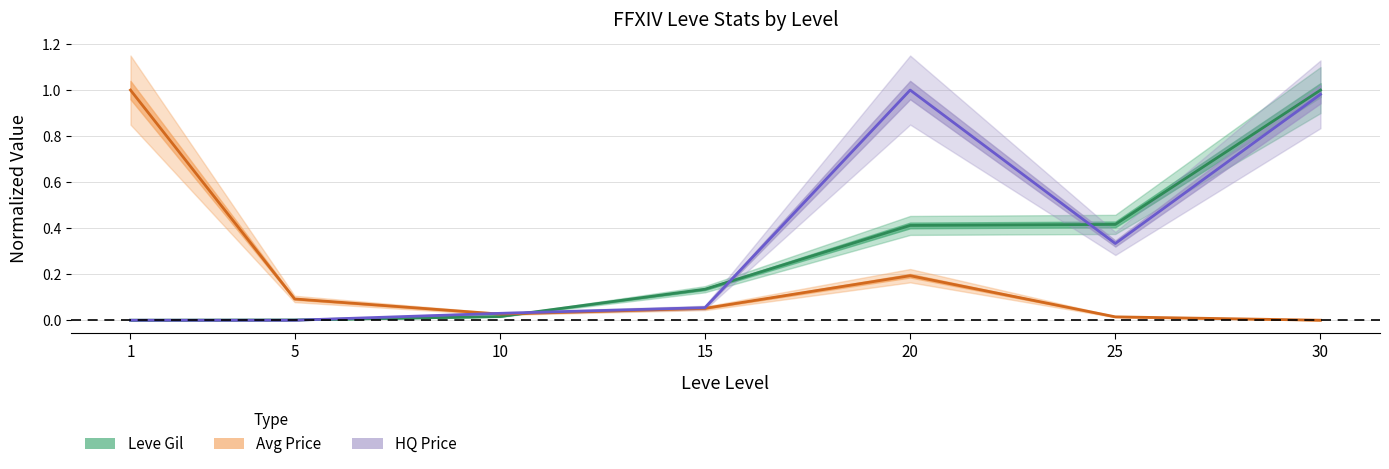

What is the spread (max minus min) of values at 20?

0.8